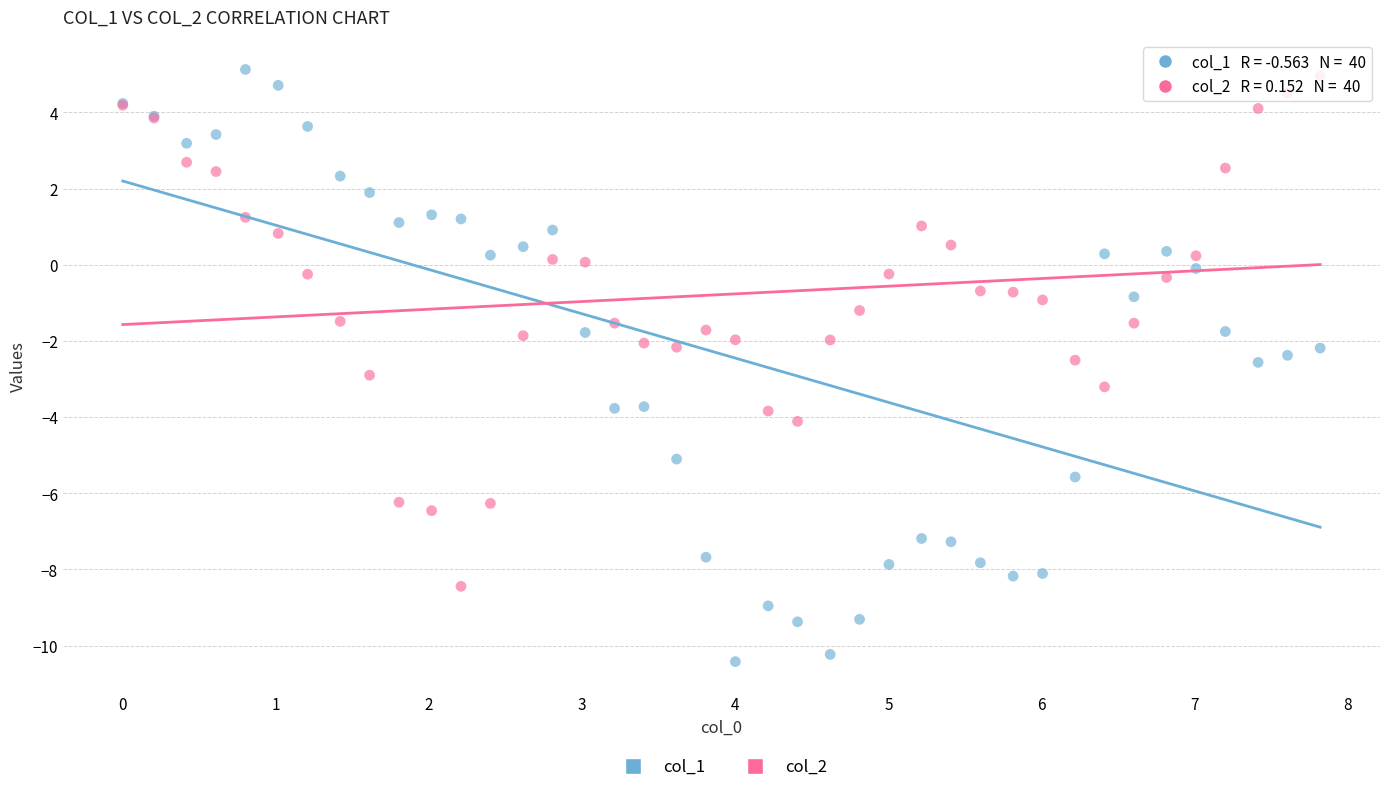

Which series contains the highest Y value?

col_1